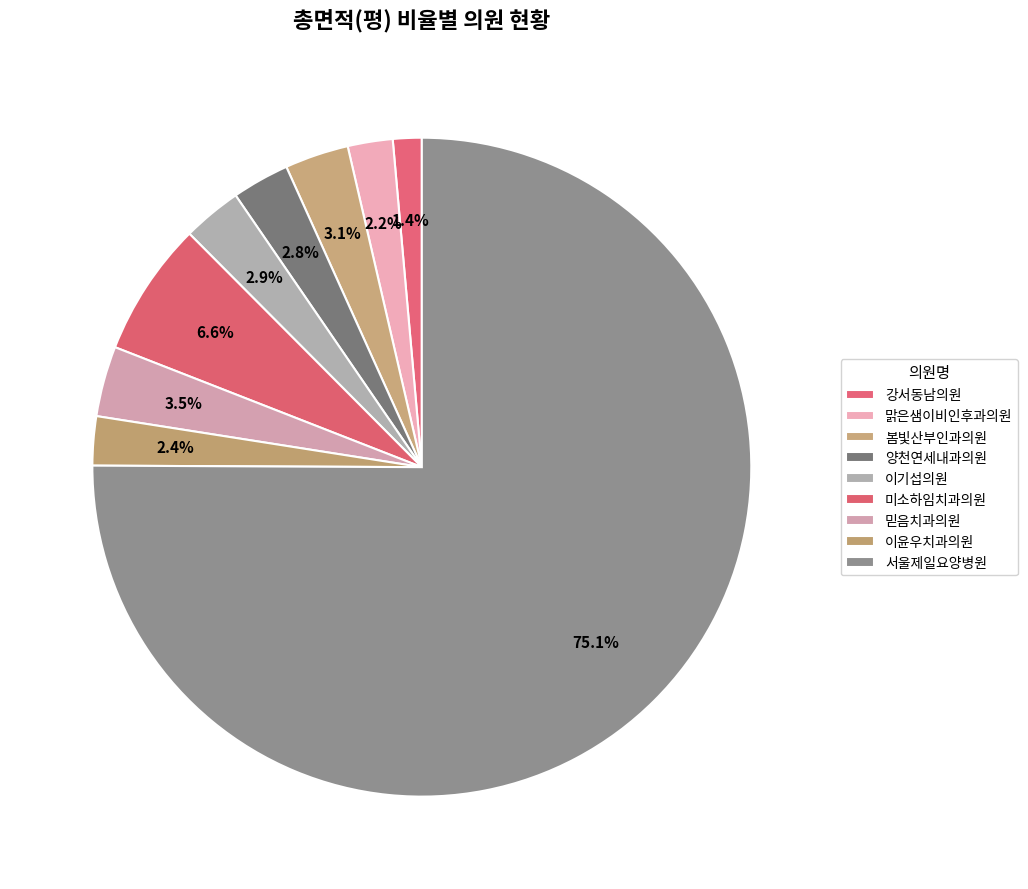

To the nearest percent, what portion does 강서동남의원 represent?

1%